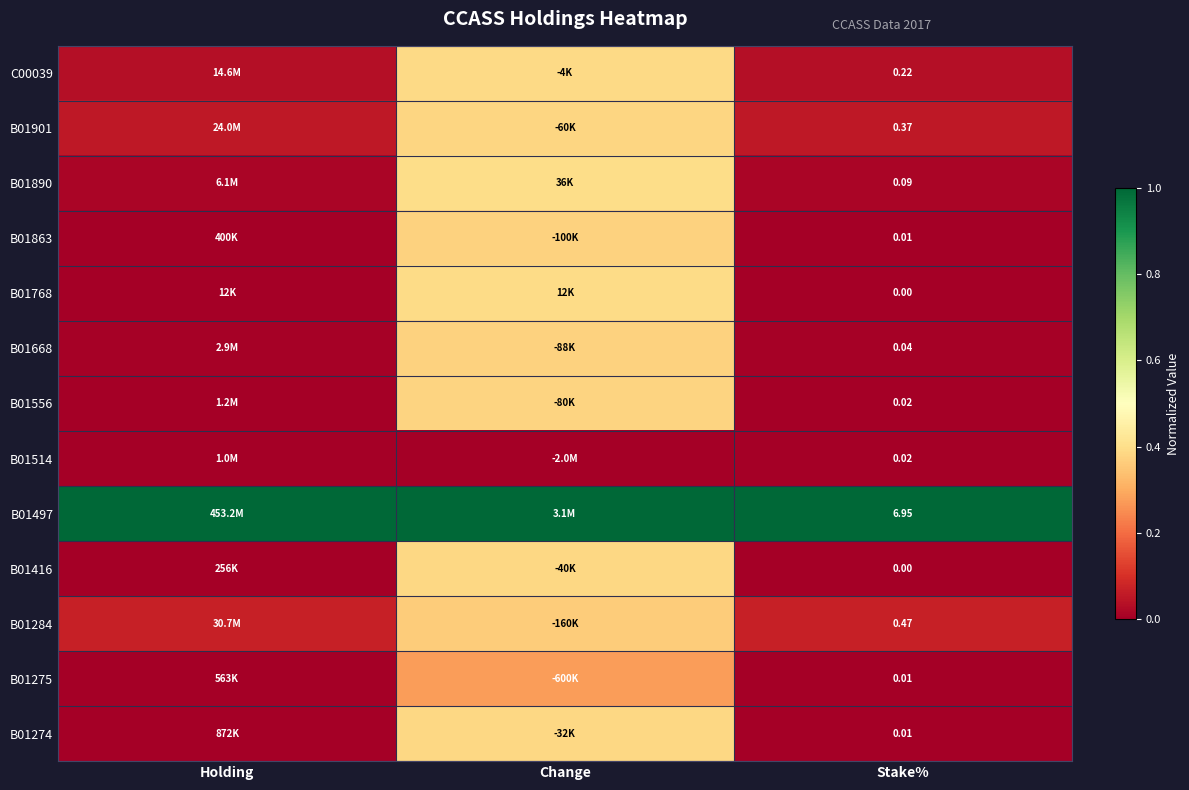

What is the maximum value shown in the chart?

1.0